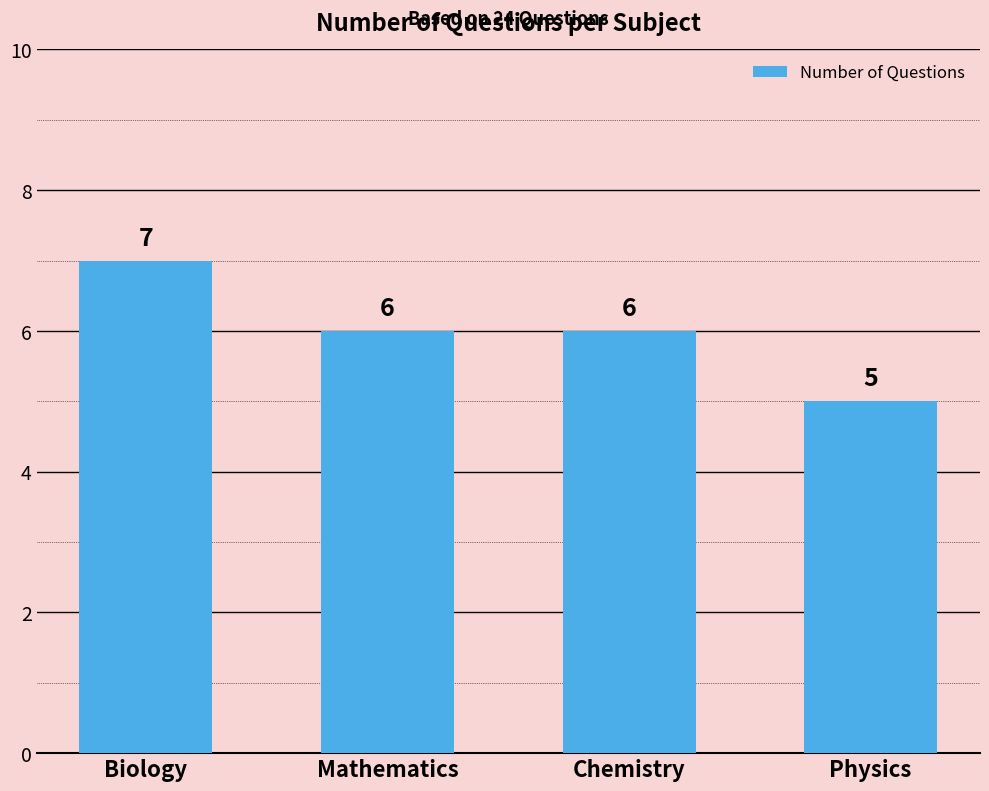

Are the bars grouped side by side (vs. stacked)?

No